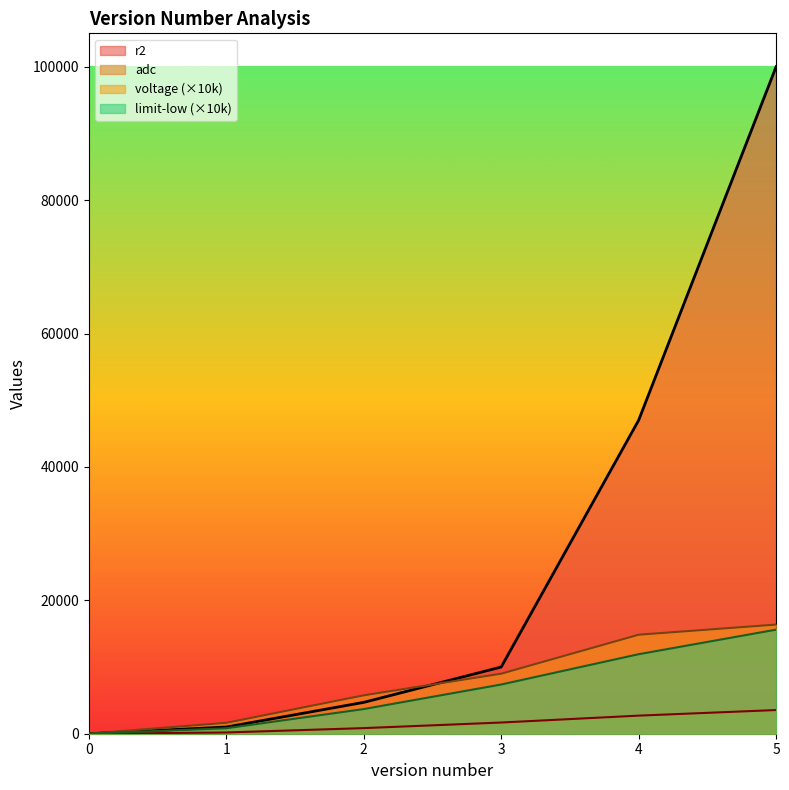

At which category is the sum across all series the highest?

5